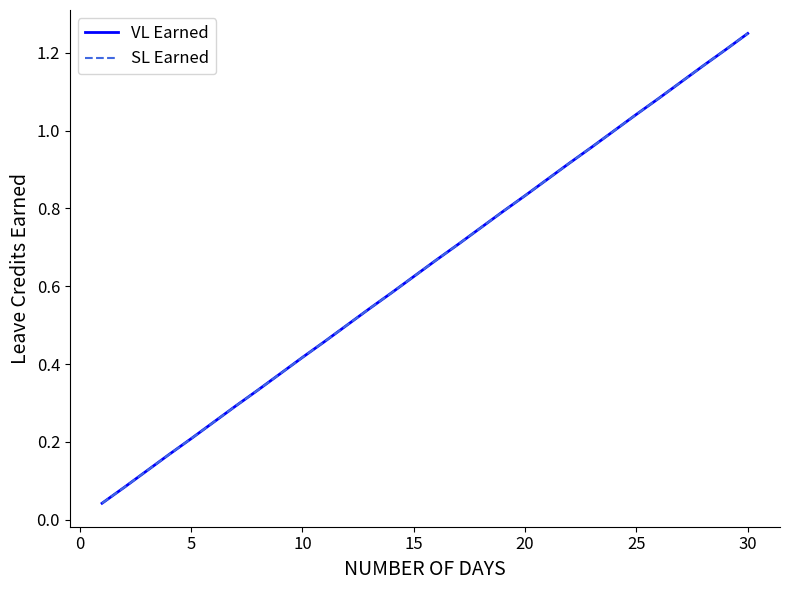

True or false: SL Earned has more than 0 points higher than both neighbors.

False